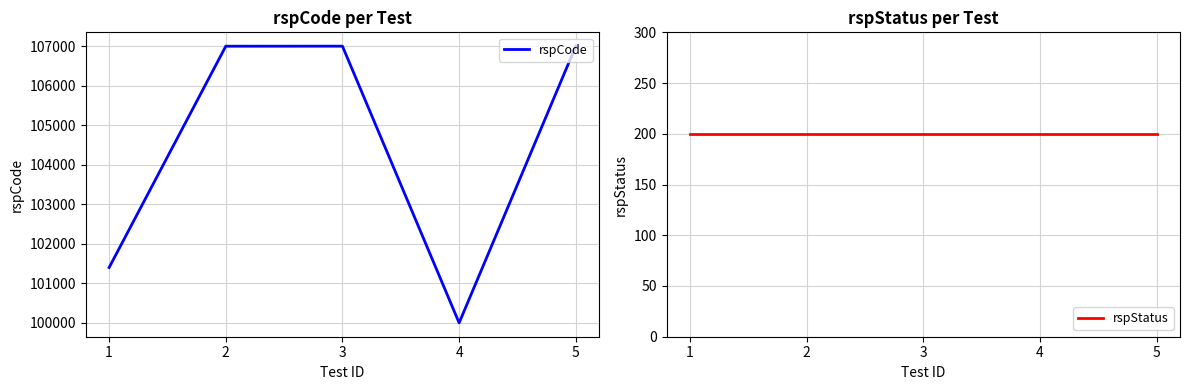

Reading left to right, extract all data points from this chart.

rspCode: 101400	107002	107003	100000	107003
rspStatus: 200	200	200	200	200